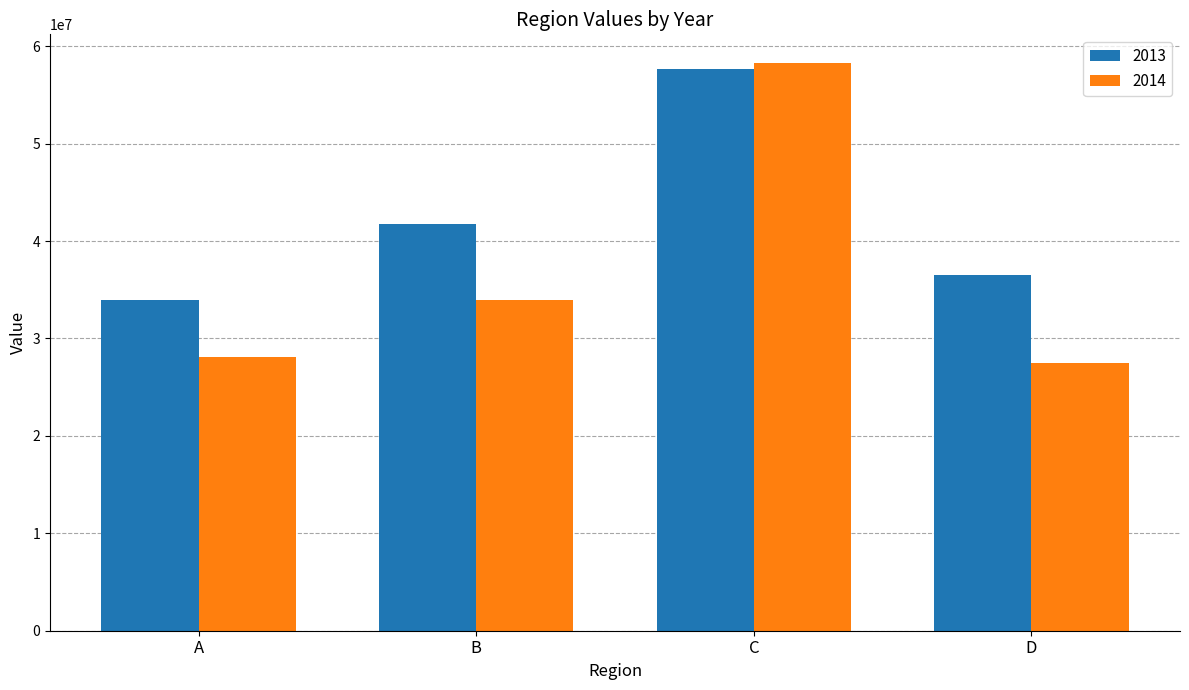

What are all the series names shown in the legend?

2013, 2014